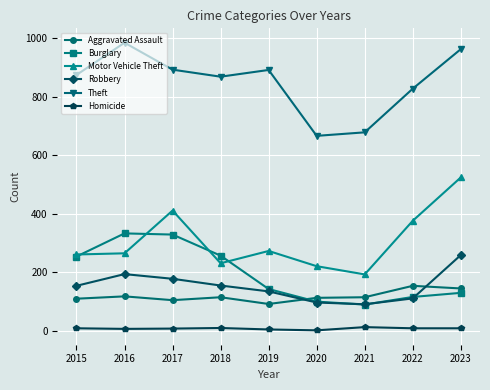

What is the sum of the Aggravated Assault values at 2015 and 2019?

202